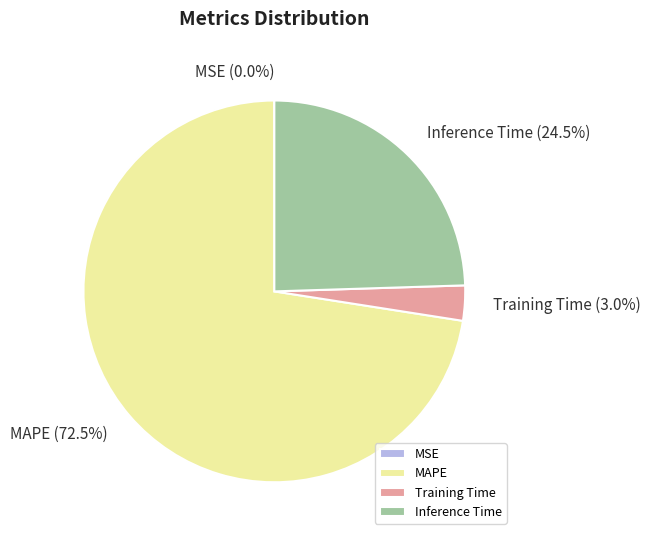

What is the largest slice in the pie chart?

MAPE